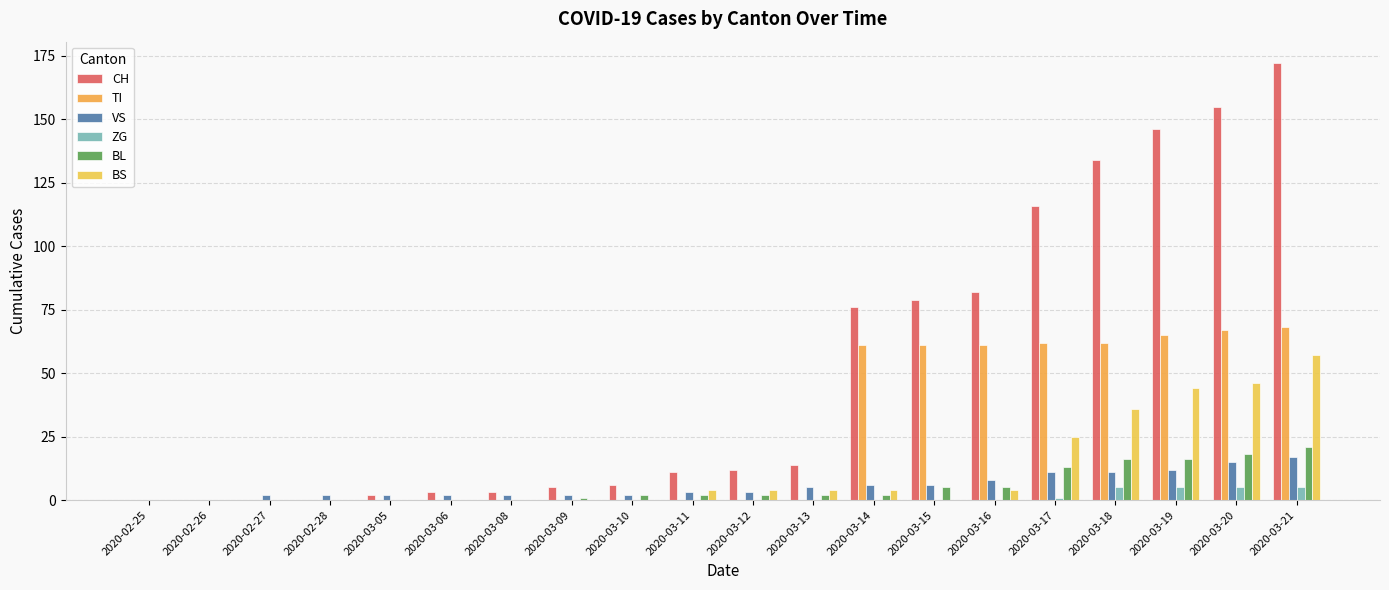

The BL series shows 21 at 2020-03-19. True or false?

False